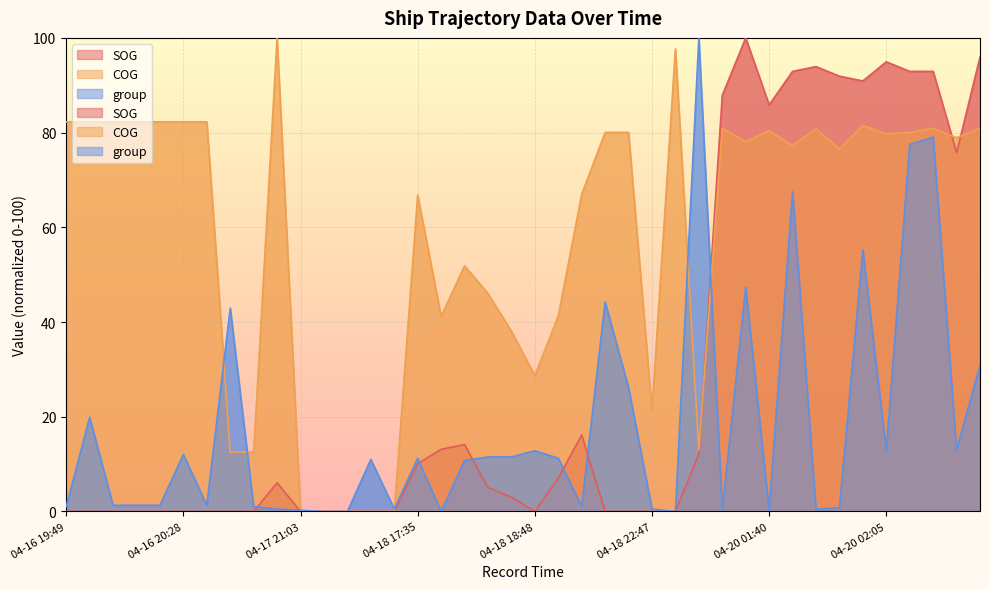

Which category has the highest value in the COG series?

04-17 00:46